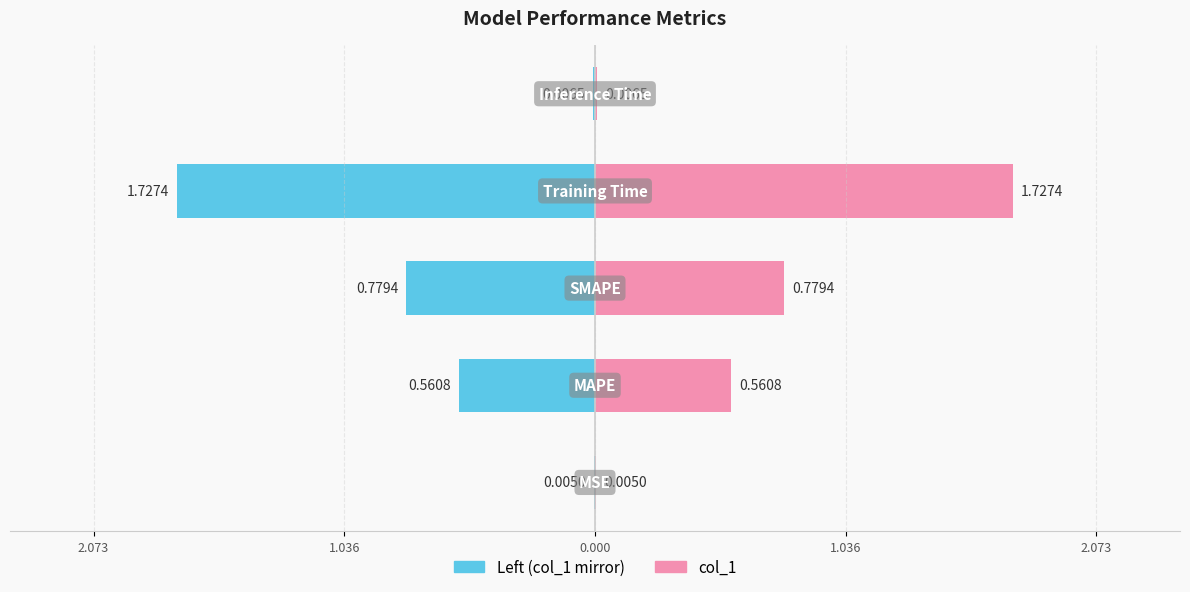

Reading left to right, transcribe all the data shown in this chart.

0.0	0.6	0.8	1.7	0.0